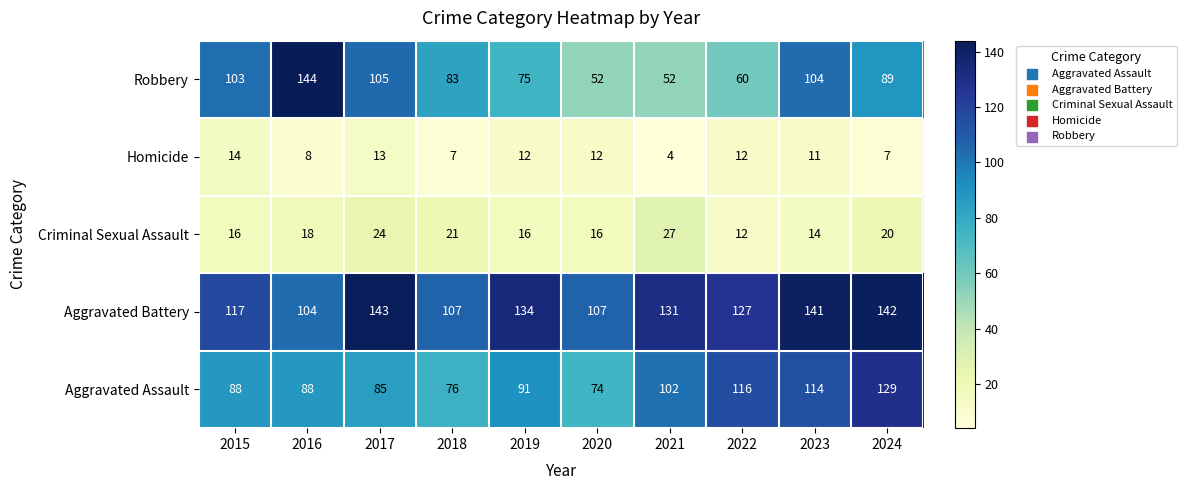

The Robbery series shows 144 at 2017. True or false?

False